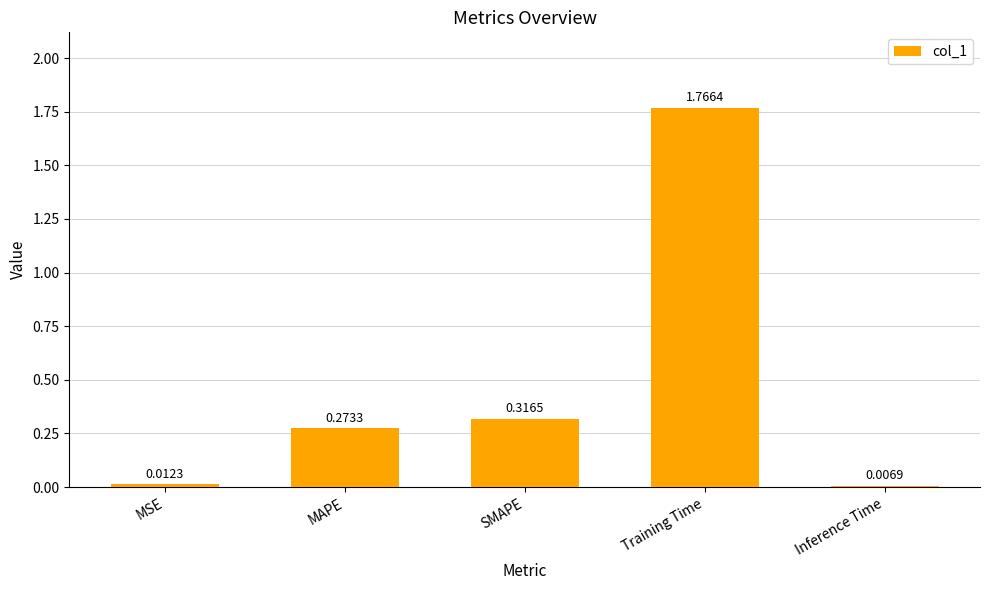

What is the average value?

0.5